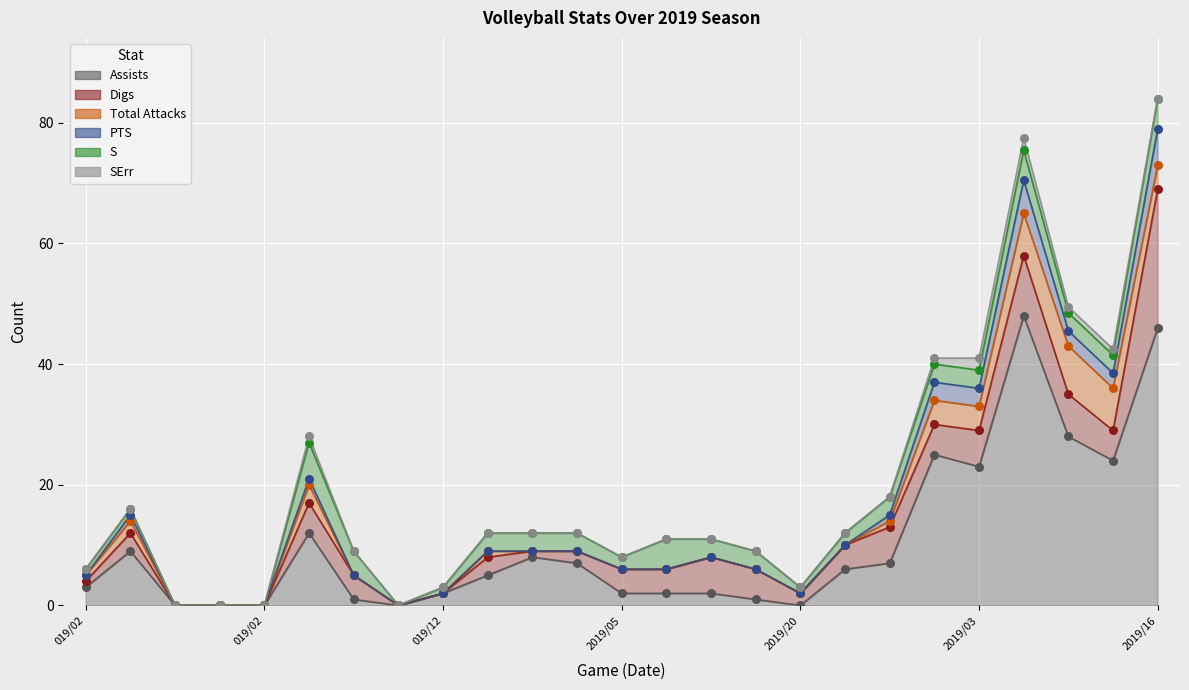

Which series reaches the maximum Y coordinate?

Assists